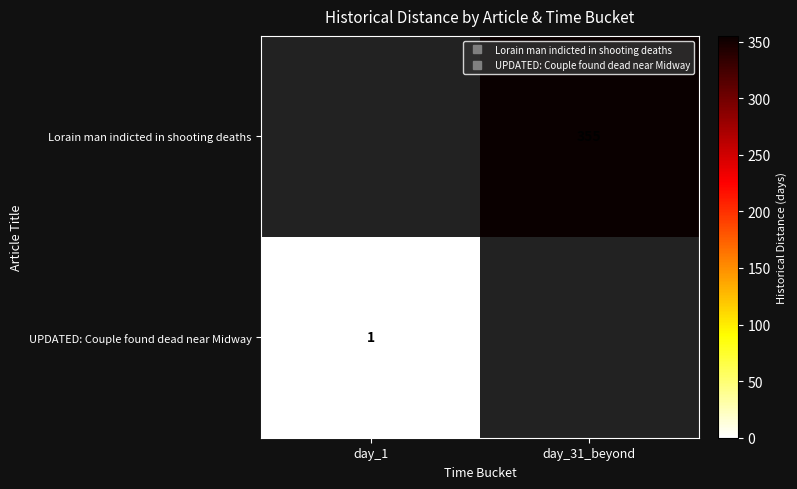

Rank the series at day_31_beyond from highest to lowest value.

Lorain man indicted in shooting deaths, UPDATED: Couple found dead near Midway